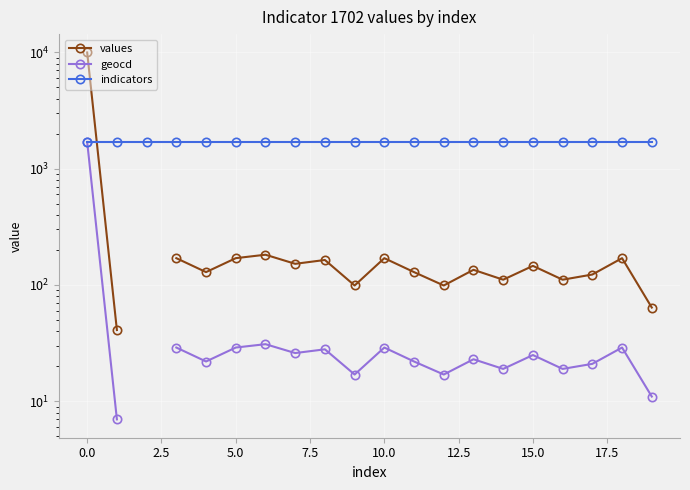

True or false: indicators has more than 1 points higher than both neighbors.

False